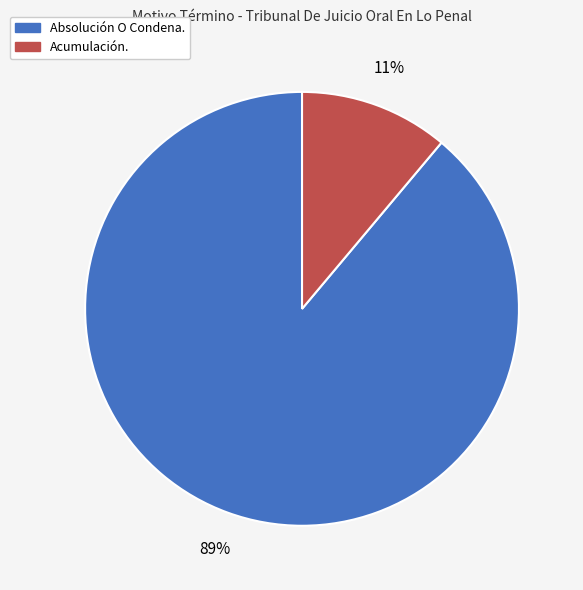

Combined, do Acumulación. and Absolución O Condena. account for over 50%?

Yes